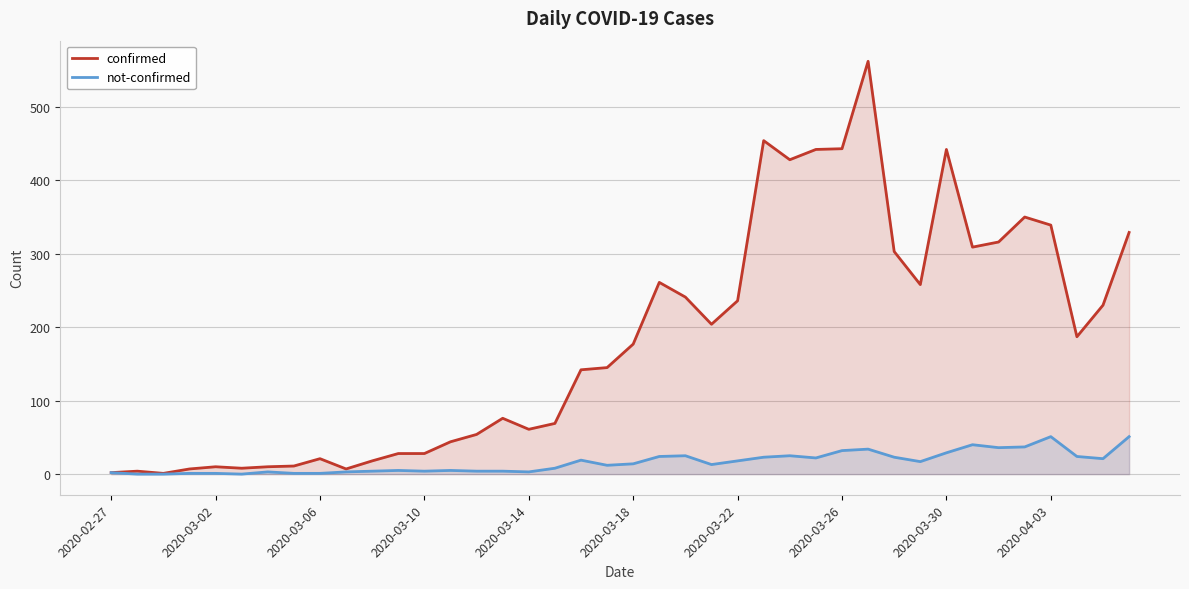

Which series has the largest total across all categories?

confirmed